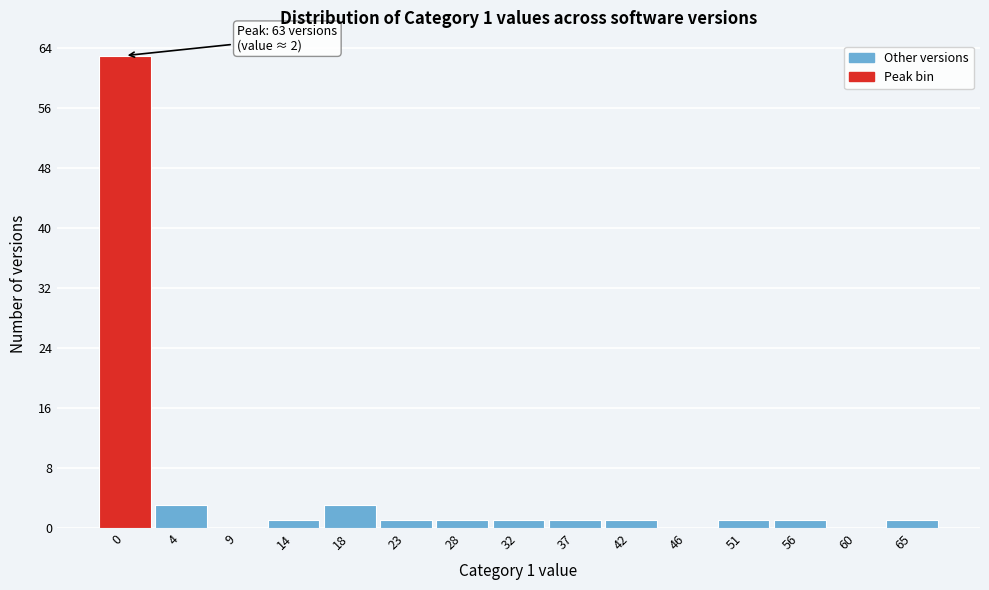

Reading left to right, what are all the values shown in this chart?

0=63	4=3	9=0	14=1	18=3	23=1	28=1	32=1	37=1	42=1	46=0	51=1	56=1	60=0	65=1